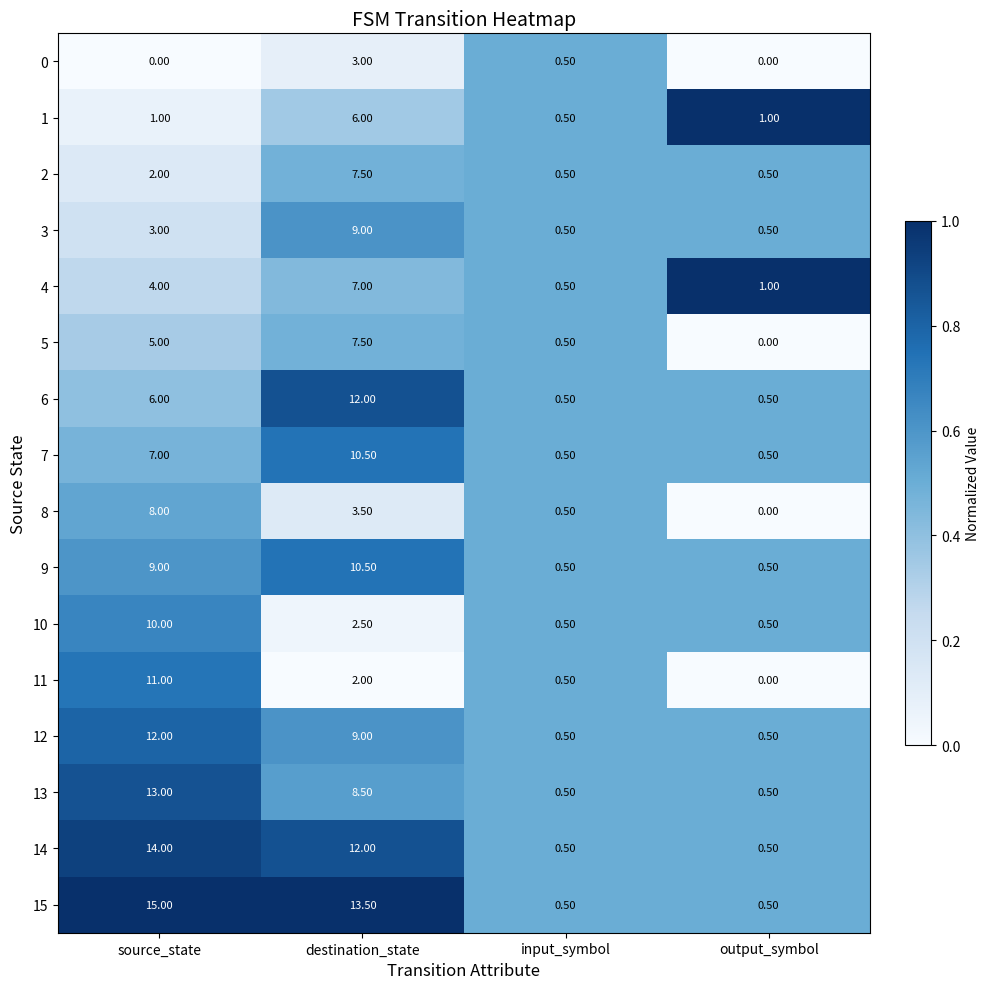

List the labels in order of 4 value, largest first.

destination_state, source_state, output_symbol, input_symbol